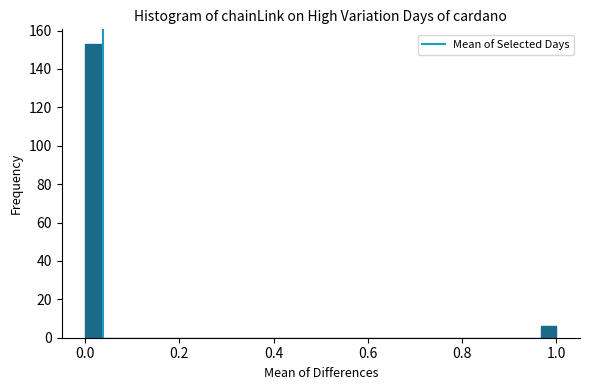

Around what value on the x-axis is the tallest bar? Give the approximate position of its centre, as read against the axis.

0.02